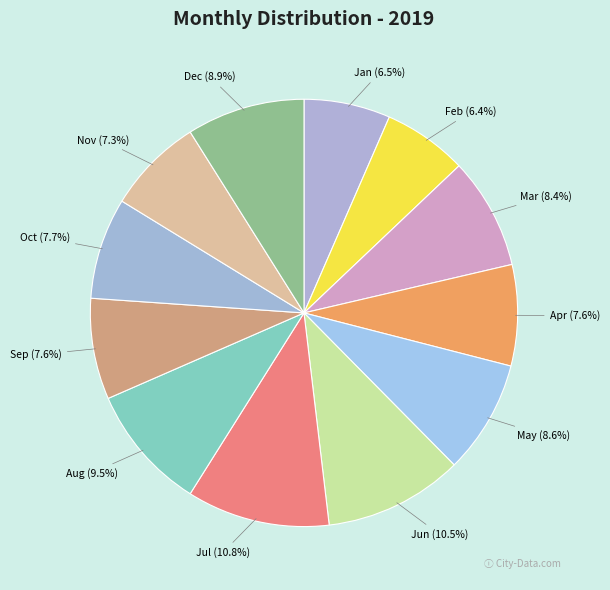

Approximately how many times larger is the value at Jun compared to Aug?

1.1